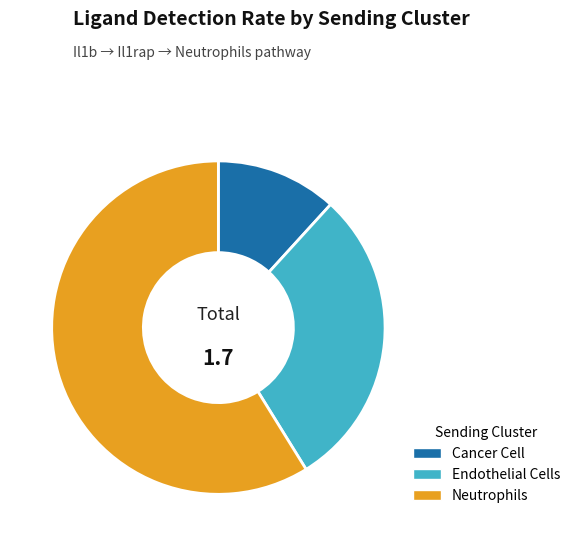

Count the number of slices in the pie.

3